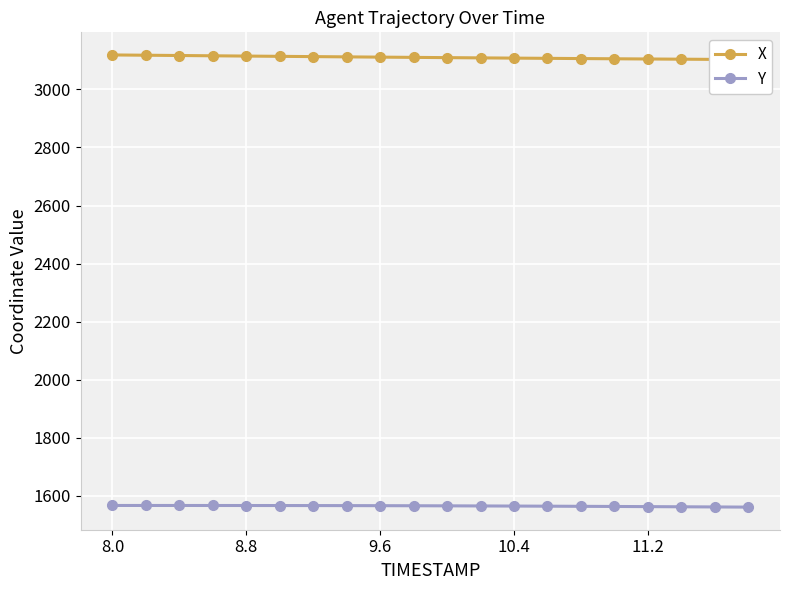

List the series in order of their overall mean, lowest first.

Y, X